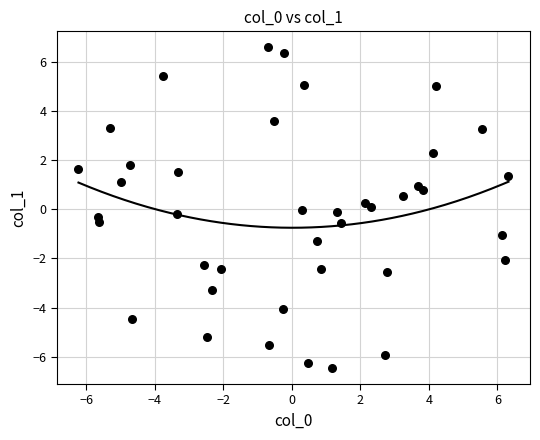

What is the range of Y values (max minus min)?

13.1